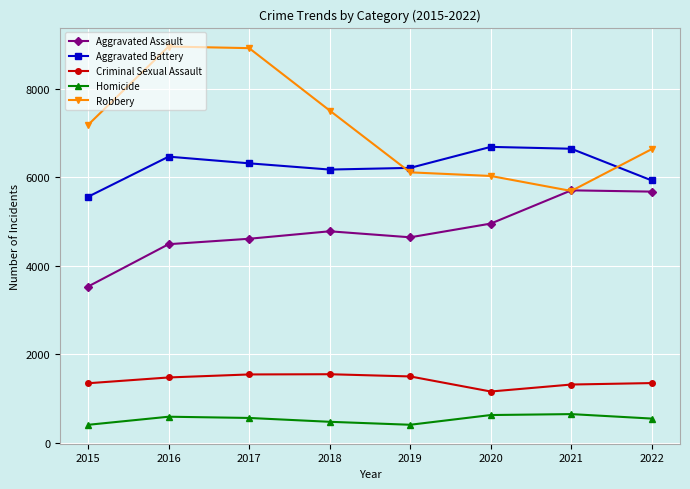

What is the total value across all series at 2022?

20136